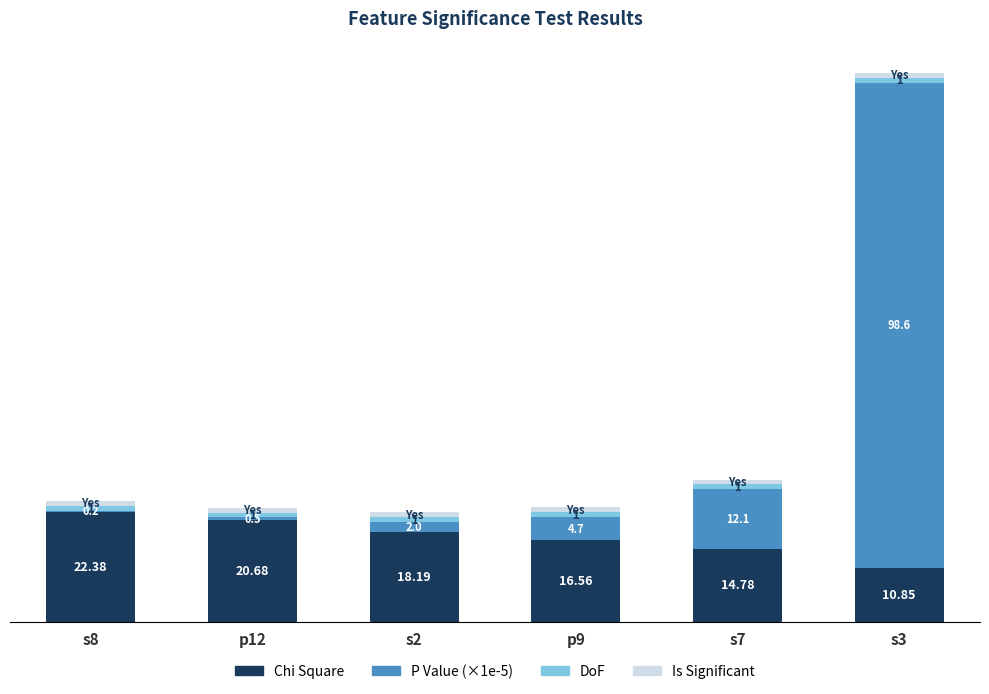

Does the chart contain stacked bars?

Yes